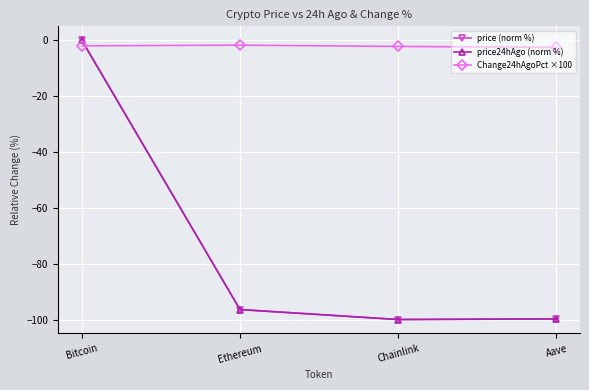

Is the value of price (norm %) at Bitcoin greater than the value of price24hAgo (norm %) at Aave?

Yes